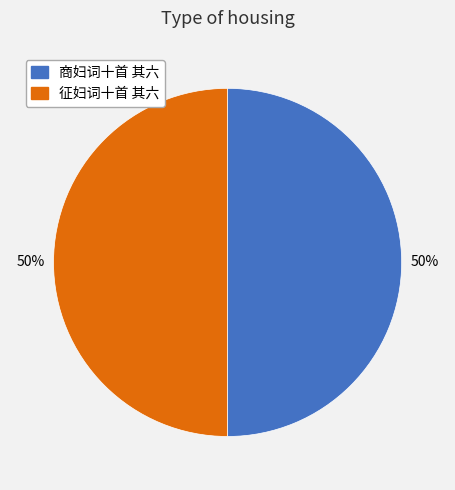

Combined, do 征妇词十首 其六 and 商妇词十首 其六 account for over 50%?

Yes